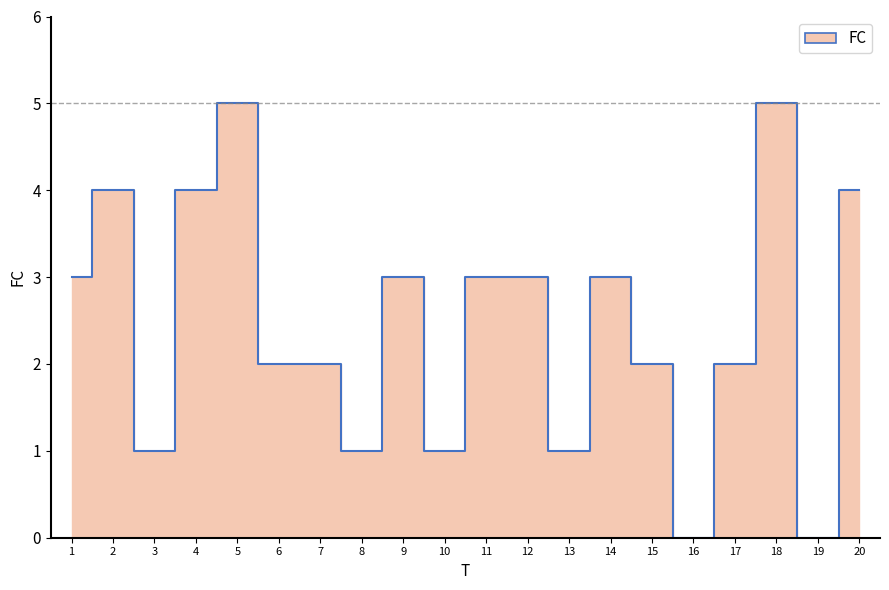

How many interior local valleys (lower than both neighbors) does the data have?

6